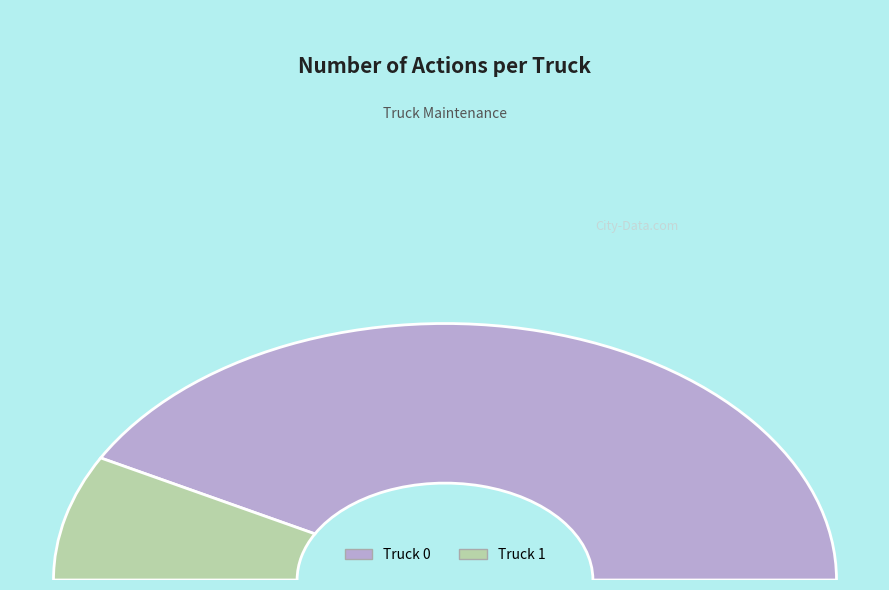

How much of the chart is everything except Truck 0?

15.8%